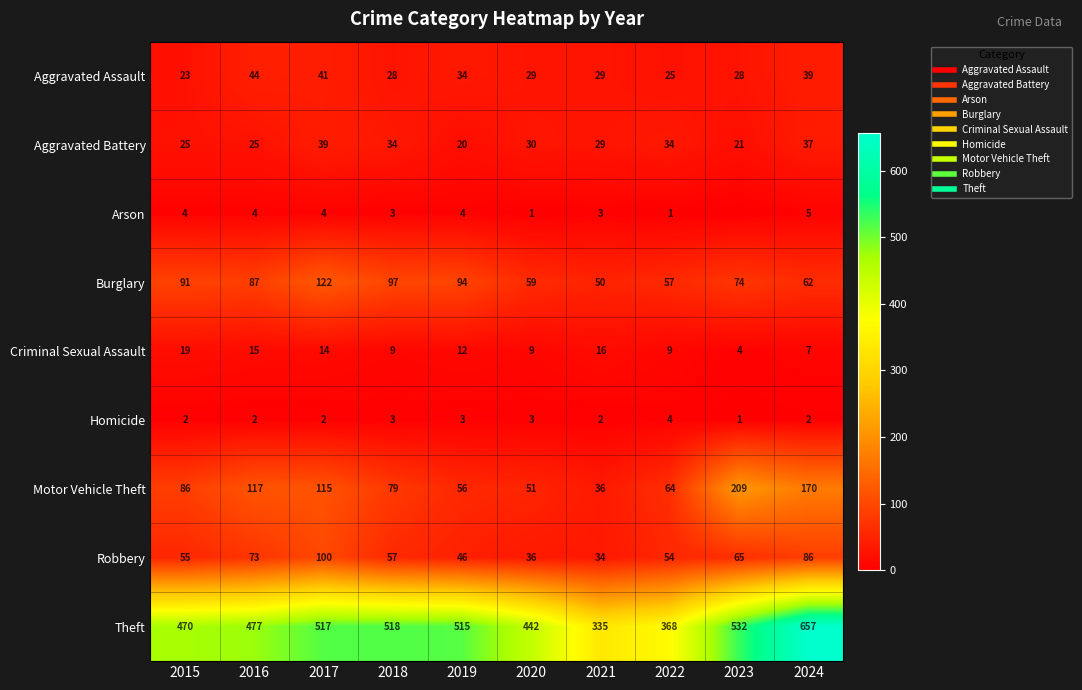

At which label is Criminal Sexual Assault closest to 11?

2019